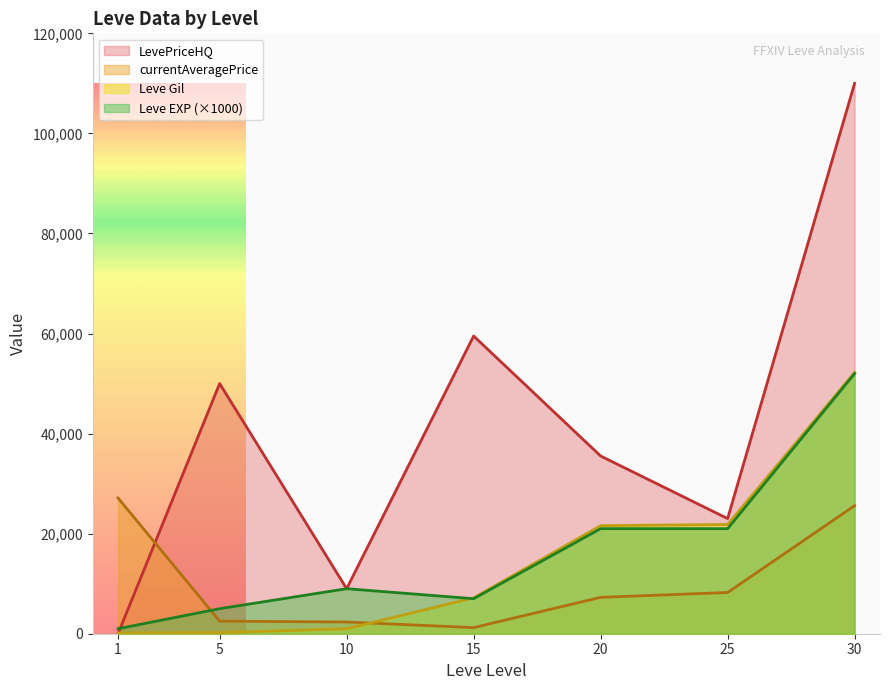

Which category has the lowest value across all series?

10